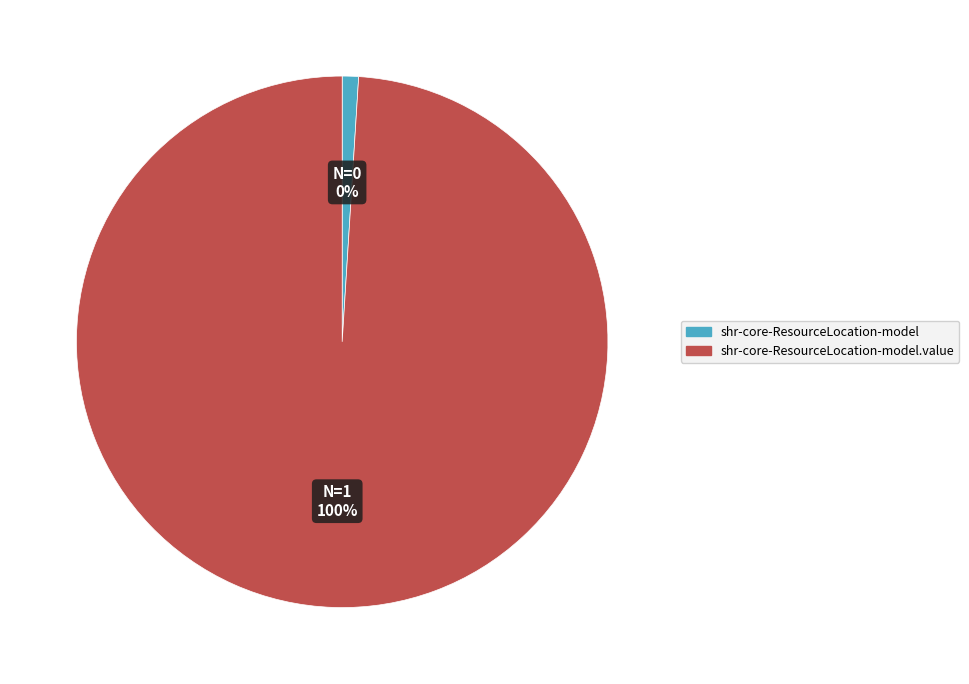

Do shr-core-ResourceLocation-model and shr-core-ResourceLocation-model.value together represent more than half of the pie?

Yes